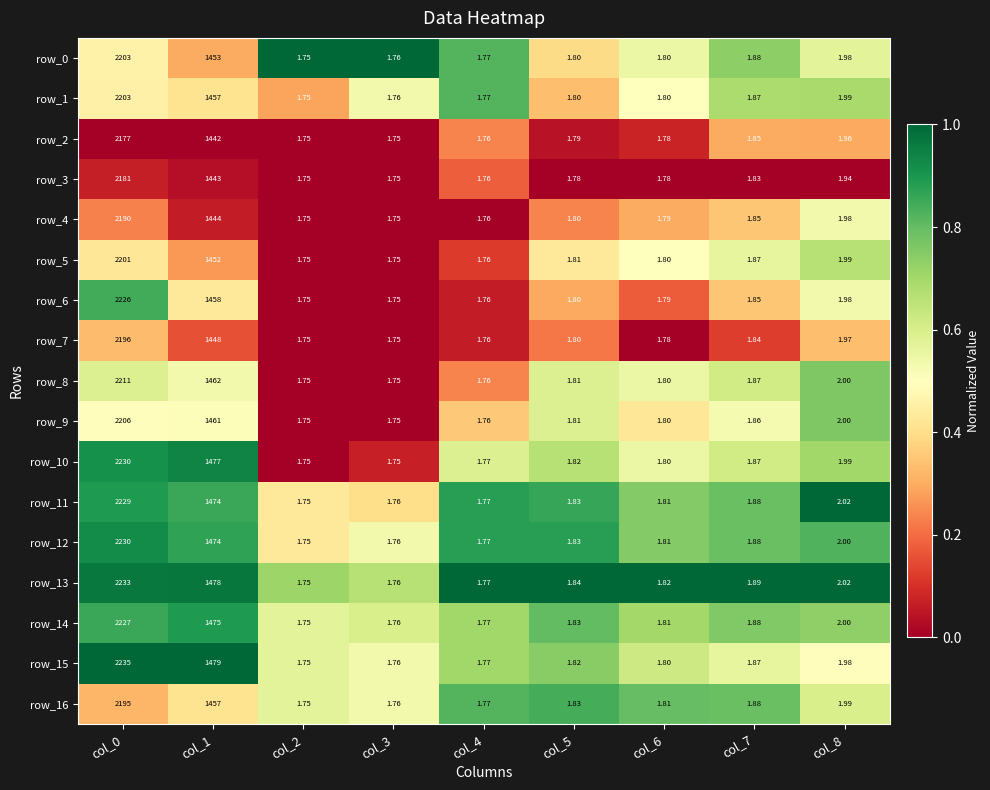

Is the value of row_8 at col_8 greater than the value of row_5 at col_8?

Yes